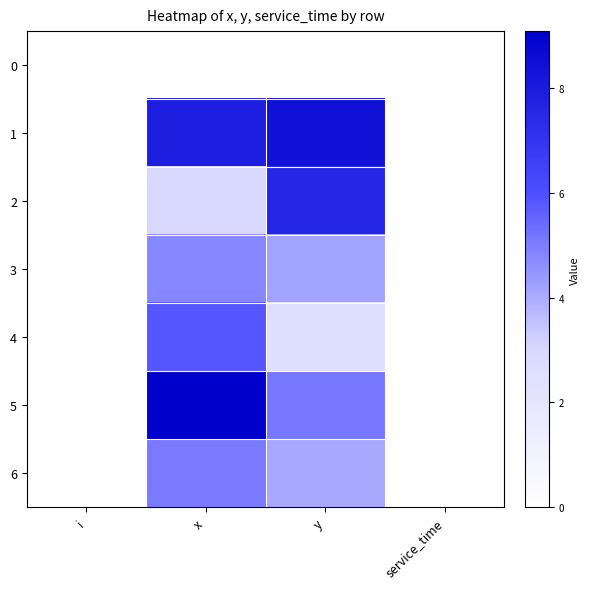

How many distinct data groups are displayed?

7